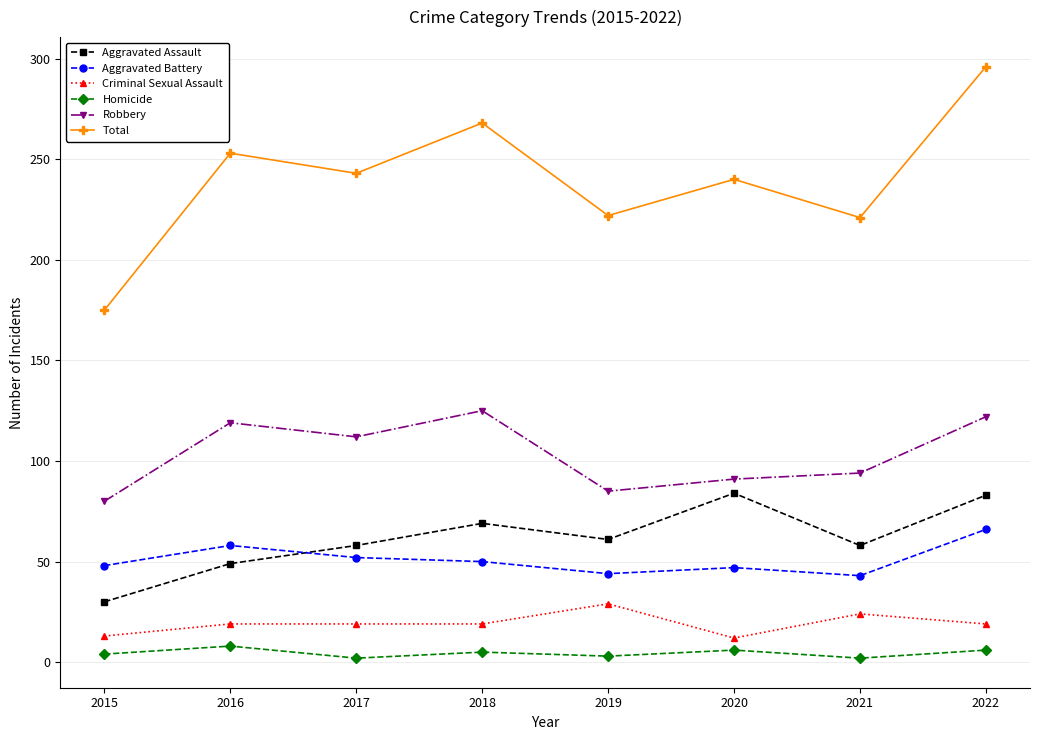

Between 2015 and 2019, which series saw the biggest shift?

Total